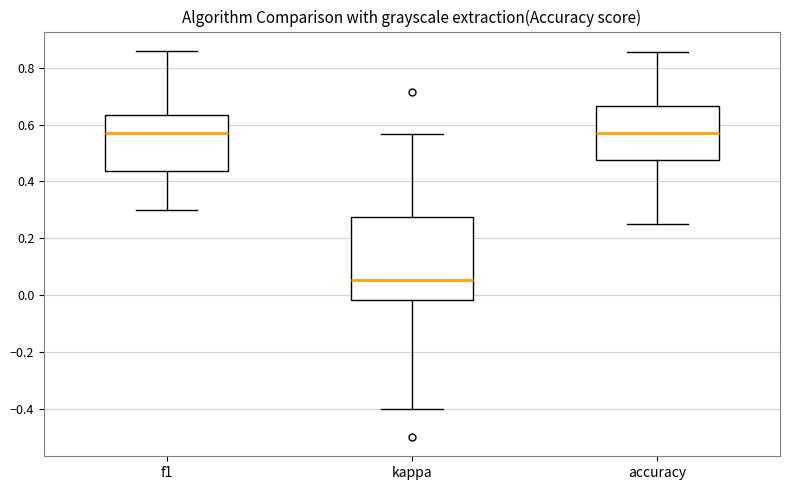

Reading left to right, read every box against the y-axis: the position of its median line, the range the box covers, and the ends of its whiskers. The values are not printed on the chart, so give them approximately, as read against the axis.

f1: median 0.58, box 0.44 to 0.64, whiskers 0.30 to 0.86
kappa: median 0.06, box -0.02 to 0.28, whiskers -0.40 to 0.56
accuracy: median 0.58, box 0.48 to 0.66, whiskers 0.26 to 0.86